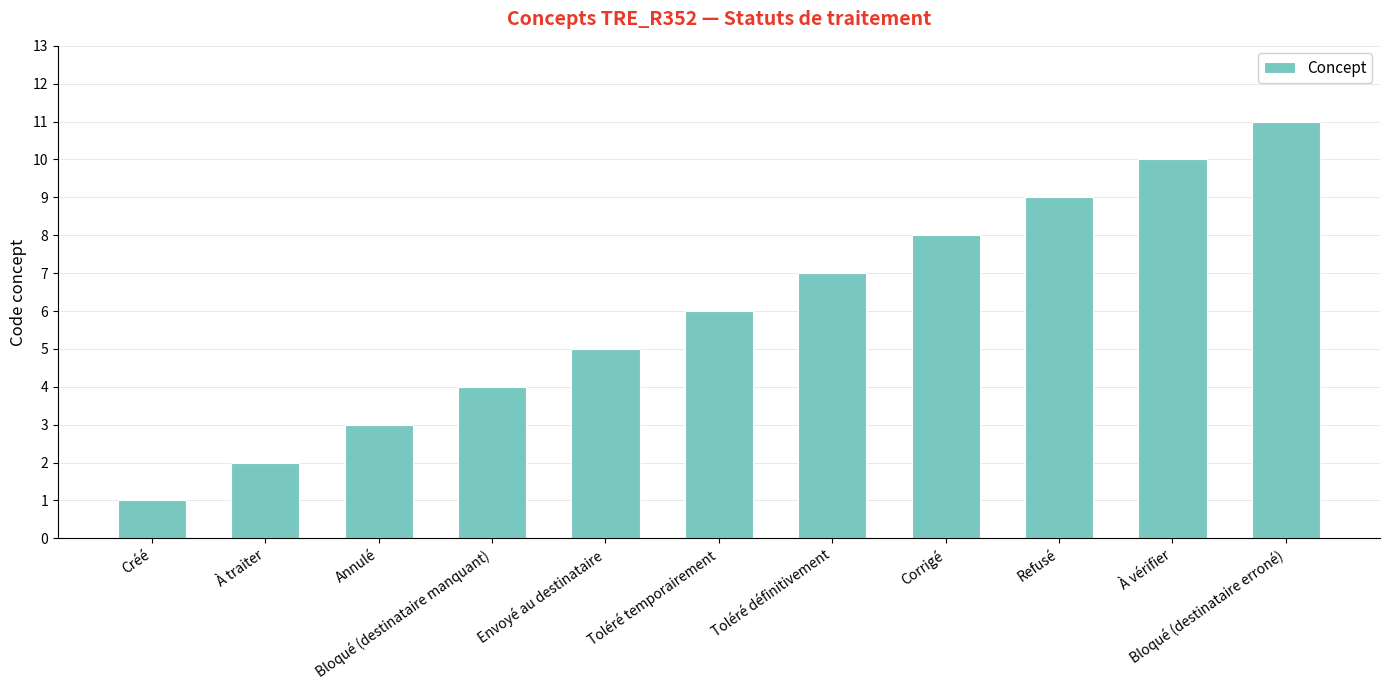

Does the chart contain stacked bars?

No